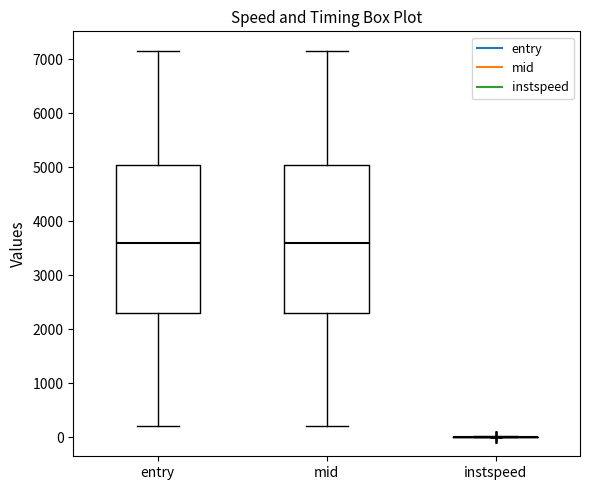

Reading left to right, transcribe this box plot: for each box, give where its median line is, the range the box spans, and where its two whiskers end, as read against the y-axis. The values are not printed on the chart, so give them approximately, as read against the axis.

entry: median 3600, box 2300 to 5000, whiskers 200 to 7200
mid: median 3600, box 2300 to 5000, whiskers 200 to 7200
instspeed: box collapsed to a line at 0, whiskers 0 to 0